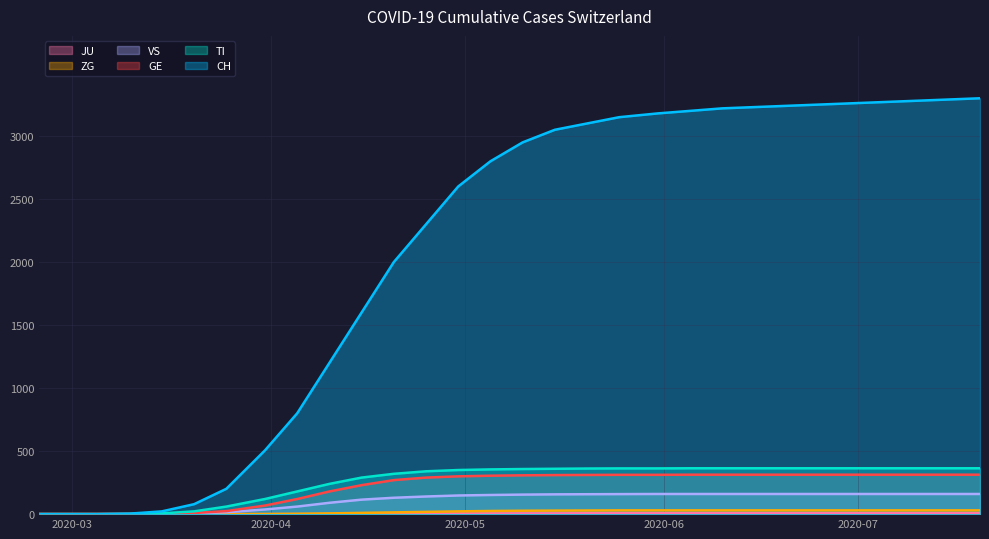

Is it true that VS equals 140 at 2020-04-25?

True